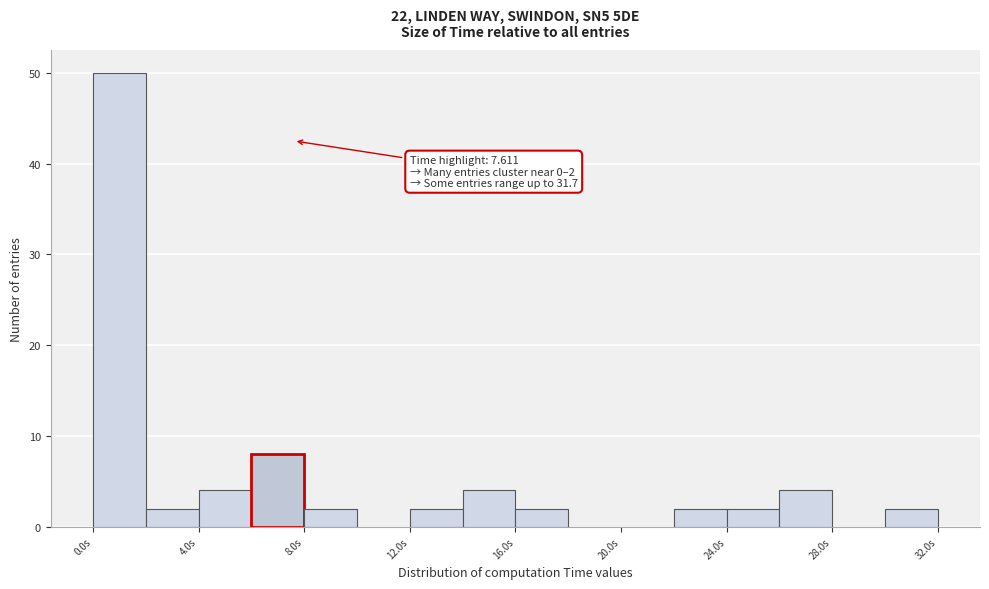

Which range on the x-axis has the tallest bar?

0 to 2